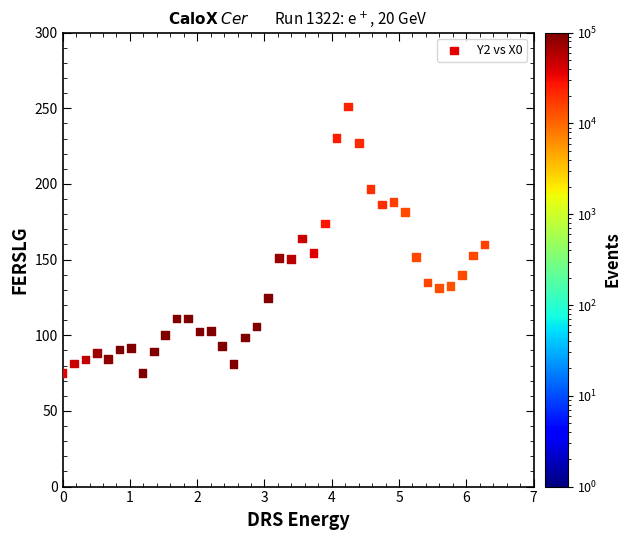

What is the range of Y values (max minus min)?

176.3